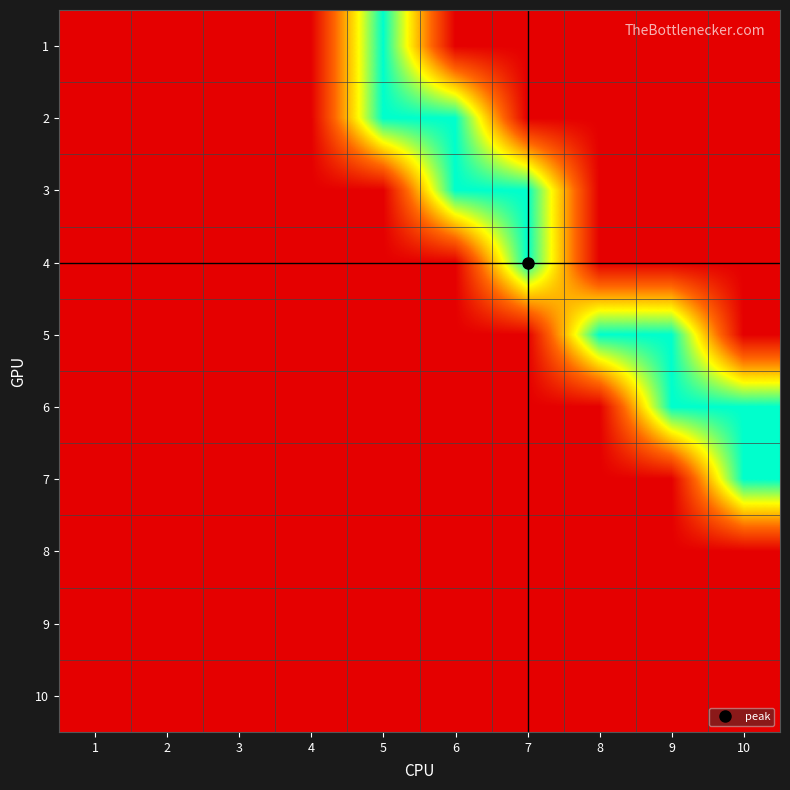

Reading left to right, transcribe all the data shown in this chart.

1: 1=0	2=0	3=0	4=0	5=1	6=0	7=0	8=0	9=0	10=0
2: 1=0	2=0	3=0	4=0	5=1	6=1	7=0	8=0	9=0	10=0
3: 1=0	2=0	3=0	4=0	5=0	6=1	7=1	8=0	9=0	10=0
4: 1=0	2=0	3=0	4=0	5=0	6=0	7=1	8=0	9=0	10=0
5: 1=0	2=0	3=0	4=0	5=0	6=0	7=0	8=1	9=1	10=0
6: 1=0	2=0	3=0	4=0	5=0	6=0	7=0	8=0	9=1	10=1
7: 1=0	2=0	3=0	4=0	5=0	6=0	7=0	8=0	9=0	10=1
8: 1=0	2=0	3=0	4=0	5=0	6=0	7=0	8=0	9=0	10=0
9: 1=0	2=0	3=0	4=0	5=0	6=0	7=0	8=0	9=0	10=0
10: 1=0	2=0	3=0	4=0	5=0	6=0	7=0	8=0	9=0	10=0